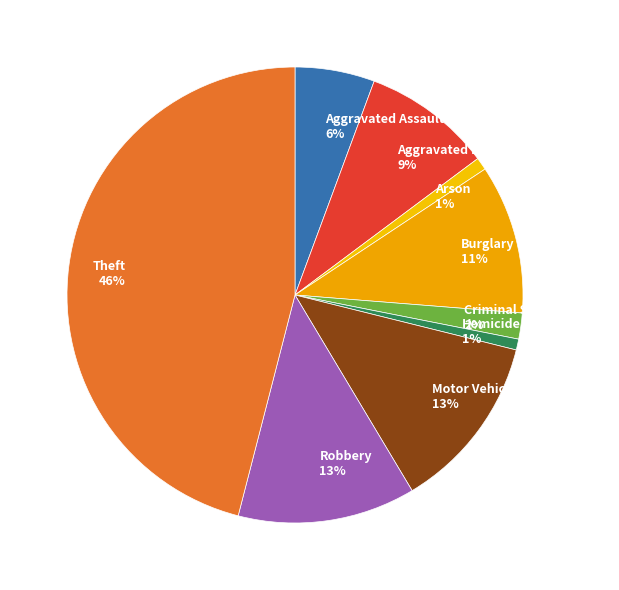

Which slice is the largest?

Theft